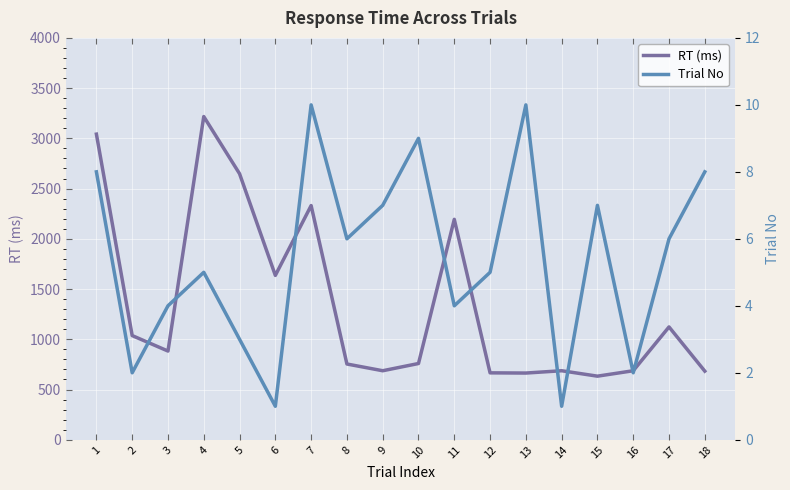

What is the value of the RT (ms) point at the 5th from the left?

2648